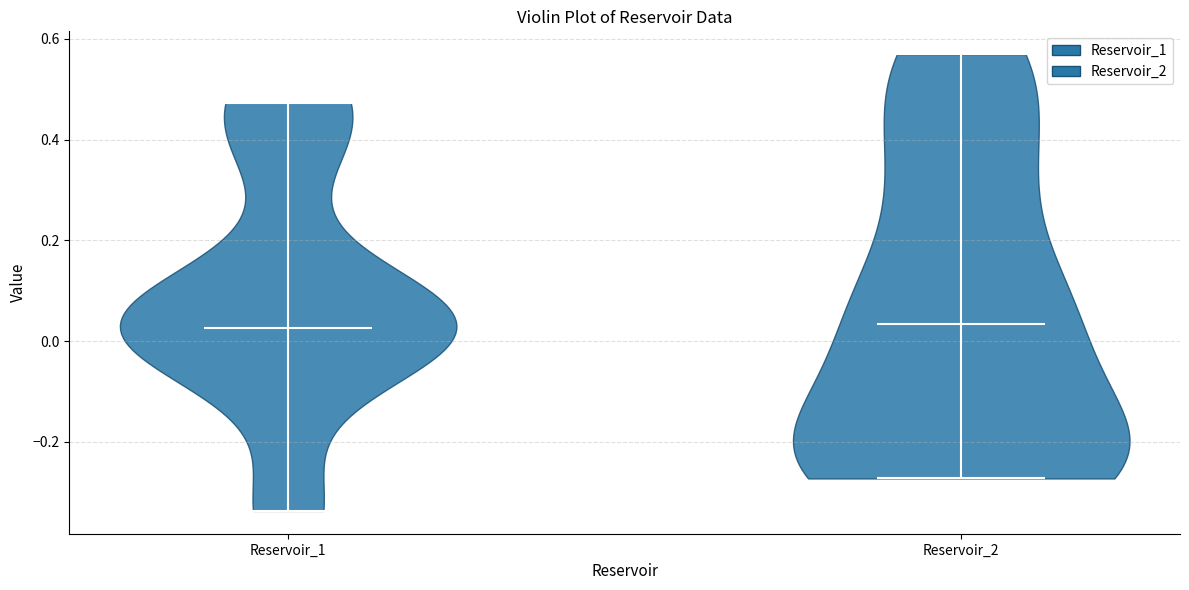

Reading left to right, read every violin against the y-axis: where its median line is, and the lowest and highest points it reaches. The values are not printed on the chart, so give them approximately, as read against the axis.

Reservoir_1: median line 0.02, lowest point -0.34, highest point 0.48
Reservoir_2: median line 0.04, lowest point -0.28, highest point 0.56